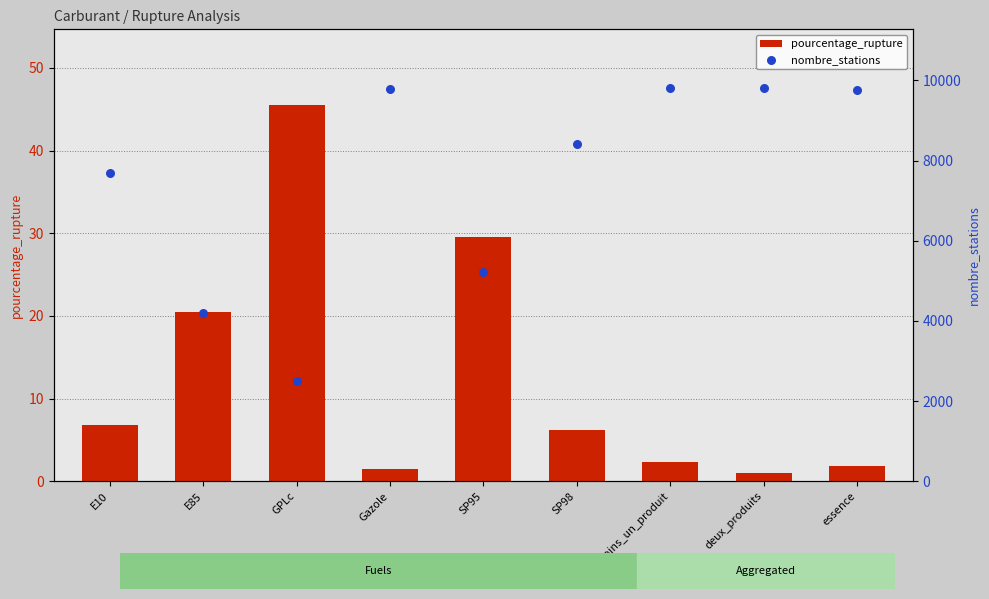

What are all the series names shown in the legend?

pourcentage_rupture, nombre_stations